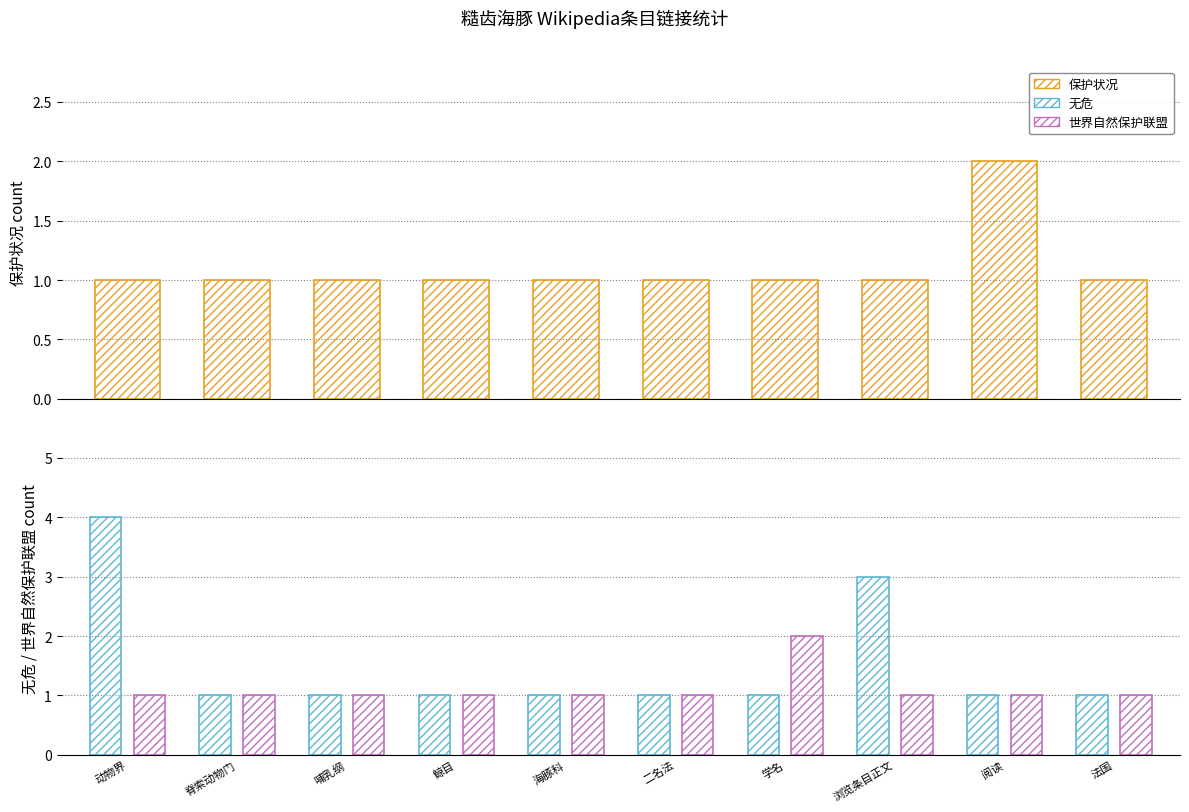

The 保护状况 series shows 2 at 阅读. True or false?

True